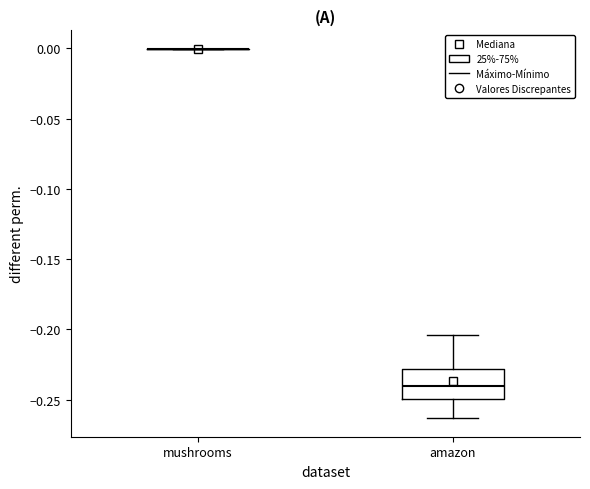

Reading left to right, transcribe this box plot: for each box, give where its median line is, the range the box spans, and where its two whiskers end, as read against the y-axis. The values are not printed on the chart, so give them approximately, as read against the axis.

mushrooms: box collapsed to a line at 0.000, whiskers 0.000 to 0.000
amazon: median -0.240, box -0.250 to -0.230, whiskers -0.265 to -0.205